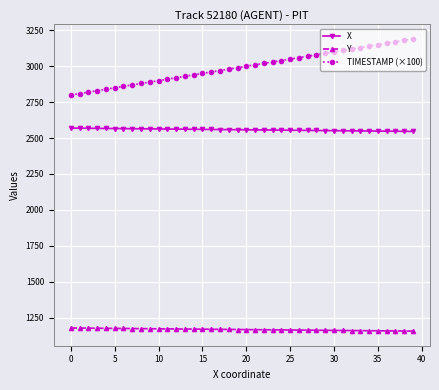

What is the sum of all Y values?

46644.8